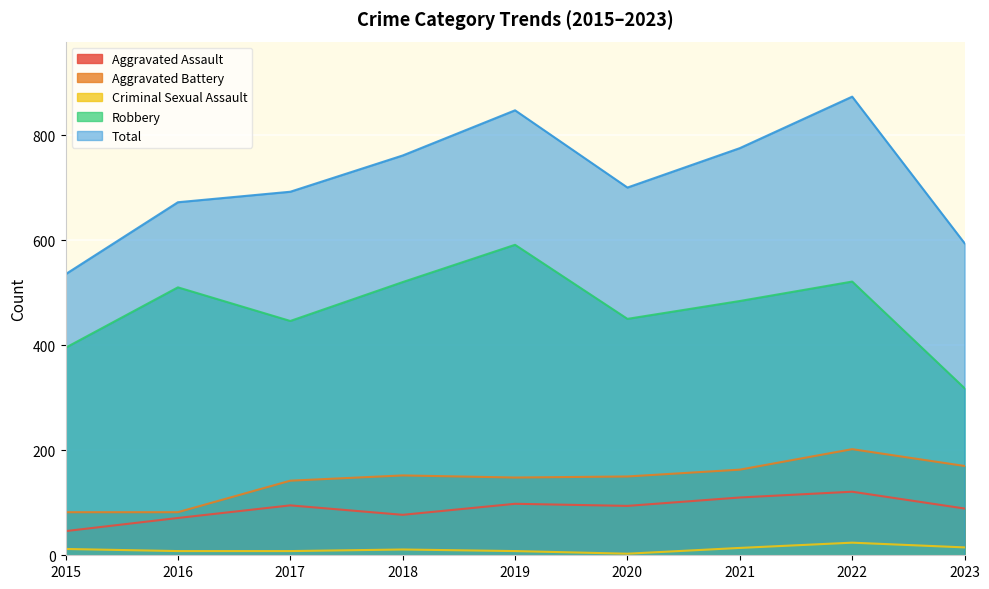

What is the difference between the highest and lowest values at 2017?

684